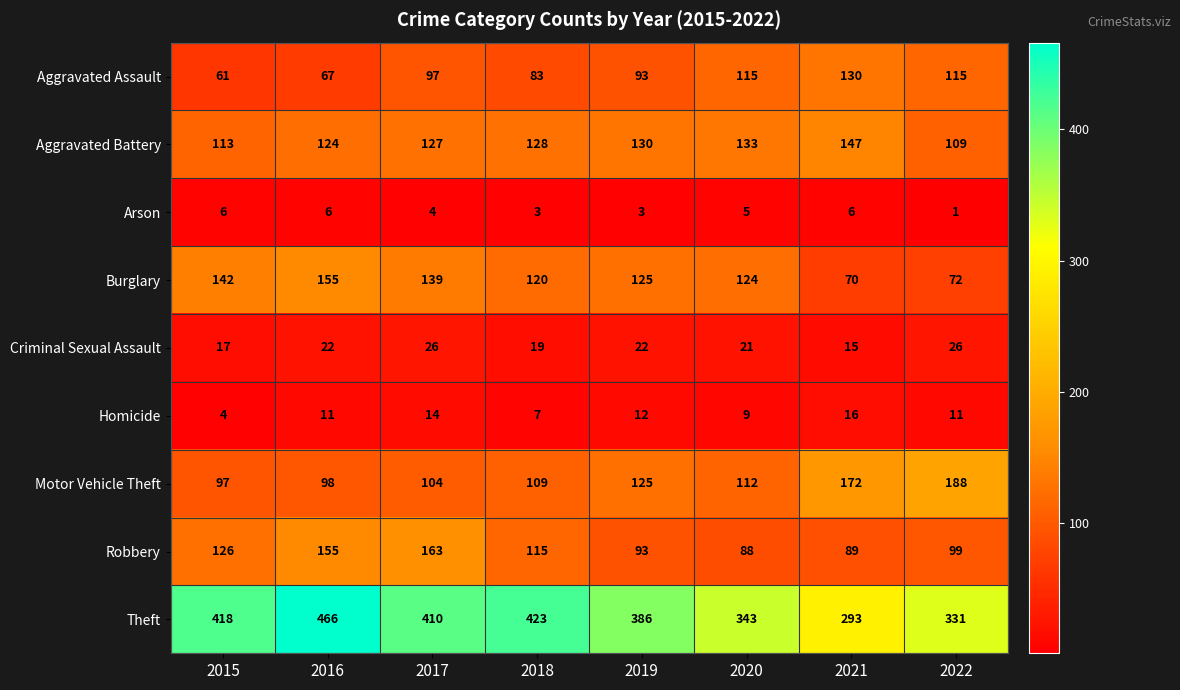

List the series in order of their peak value, highest first.

Theft, Motor Vehicle Theft, Robbery, Burglary, Aggravated Battery, Aggravated Assault, Criminal Sexual Assault, Homicide, Arson